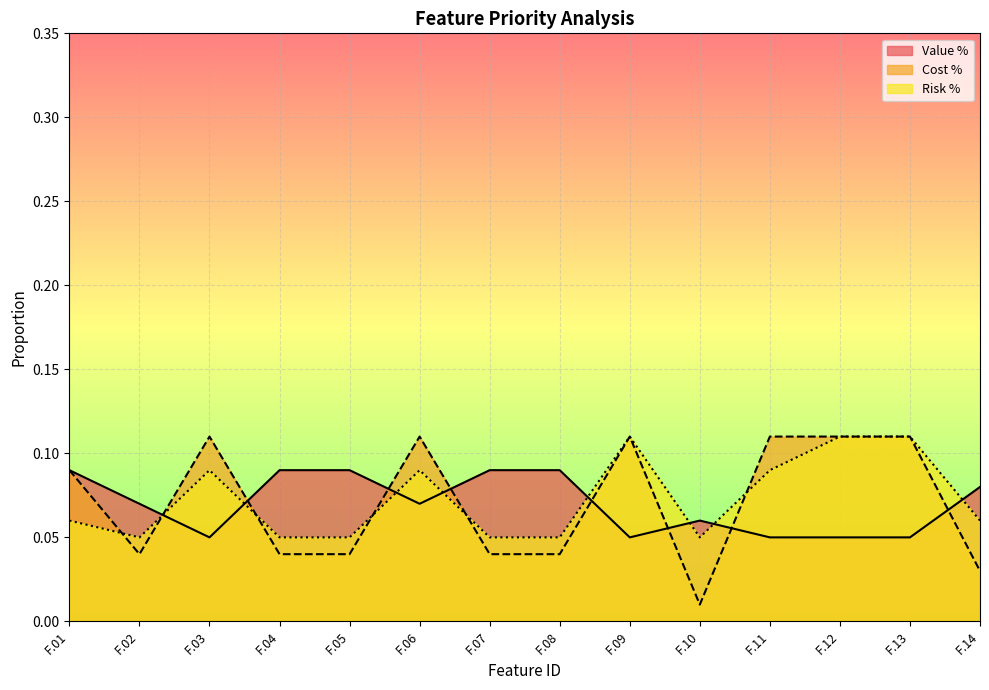

How many interior local peaks does the Cost % series have?

3